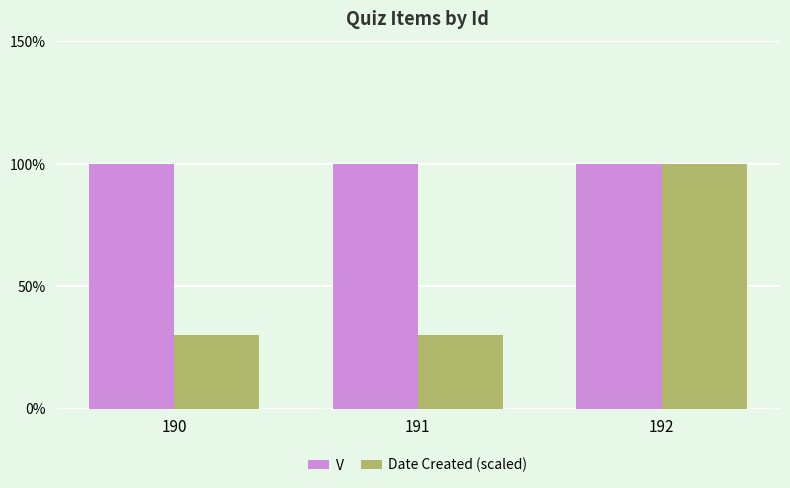

How many groups of bars are there?

3